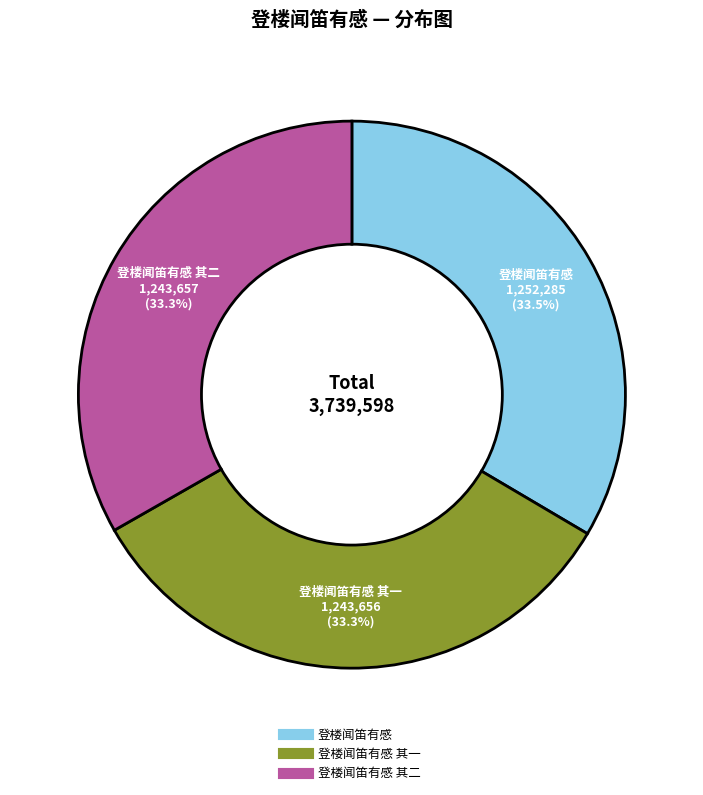

Count the number of slices in the pie.

3